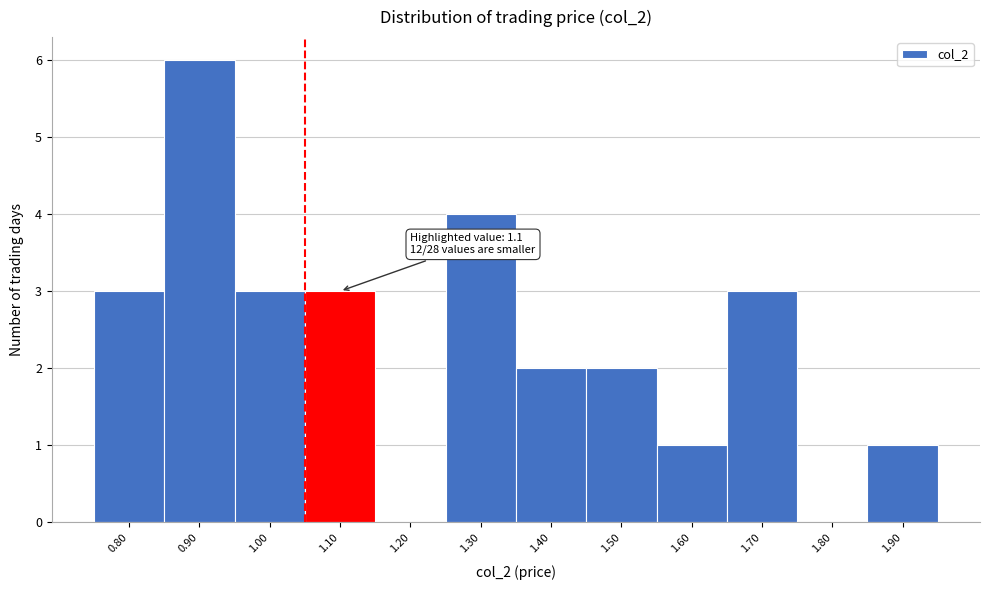

Reading left to right, list all the values displayed in this chart.

0.80=3	0.90=6	1.00=3	1.10=3	1.20=0	1.30=4	1.40=2	1.50=2	1.60=1	1.70=3	1.80=0	1.90=1